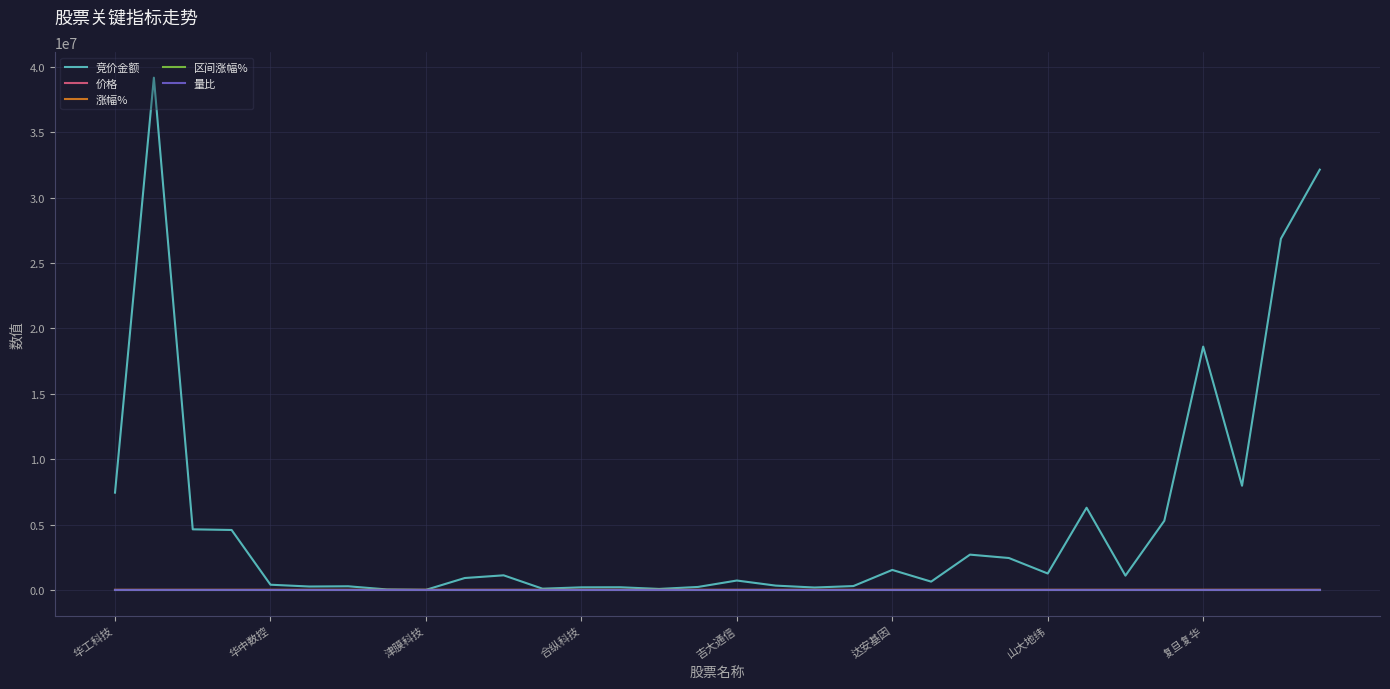

Which series has the widest spread of values?

竞价金额